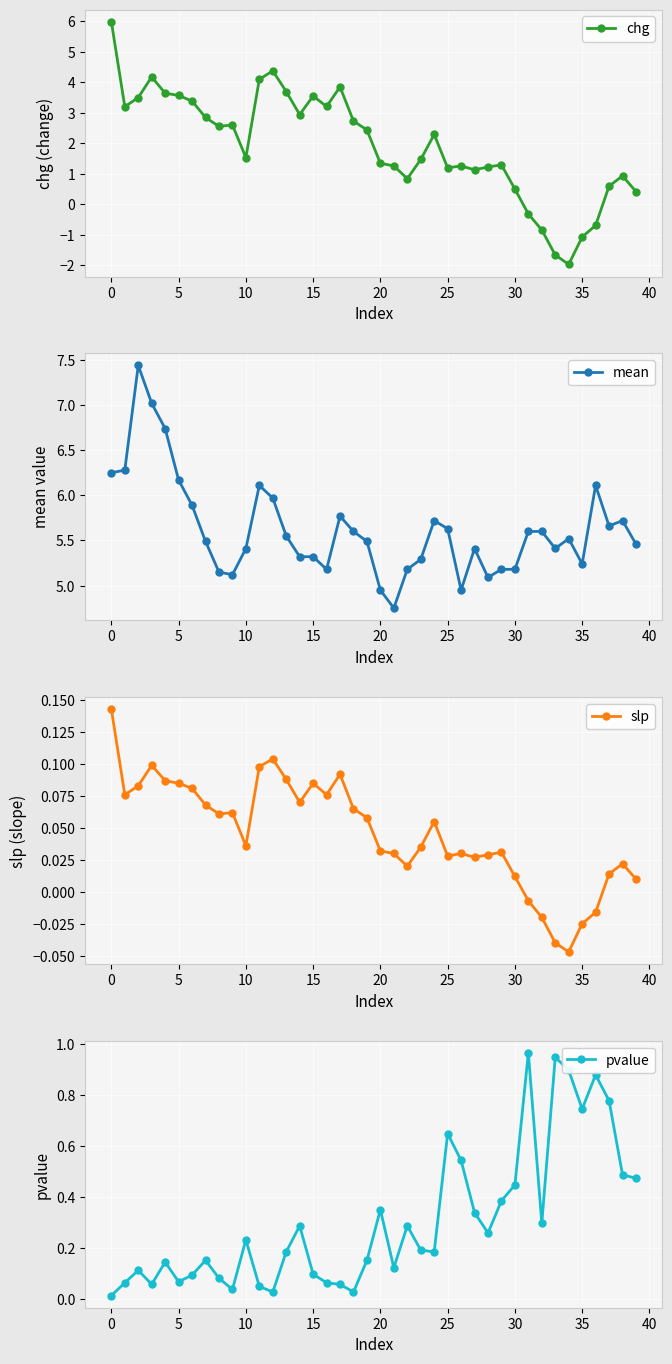

Reading left to right, what are all the values shown in this chart?

chg: 6.0	3.2	3.5	4.2	3.6	3.6	3.4	2.8	2.6	2.6	1.5	4.1	4.4	3.7	2.9	3.5	3.2	3.8	2.7	2.4	1.3	1.3	0.8	1.5	2.3	1.2	1.3	1.1	1.2	1.3	0.5	-0.3	-0.8	-1.7	-2.0	-1.1	-0.7	0.6	0.9	0.4
mean: 6.2	6.3	7.4	7.0	6.7	6.2	5.9	5.5	5.2	5.1	5.4	6.1	6.0	5.5	5.3	5.3	5.2	5.8	5.6	5.5	5.0	4.8	5.2	5.3	5.7	5.6	5.0	5.4	5.1	5.2	5.2	5.6	5.6	5.4	5.5	5.2	6.1	5.7	5.7	5.5
slp: 0.1	0.1	0.1	0.1	0.1	0.1	0.1	0.1	0.1	0.1	0.0	0.1	0.1	0.1	0.1	0.1	0.1	0.1	0.1	0.1	0.0	0.0	0.0	0.0	0.1	0.0	0.0	0.0	0.0	0.0	0.0	-0.0	-0.0	-0.0	-0.0	-0.0	-0.0	0.0	0.0	0.0
pvalue: 0.0	0.1	0.1	0.1	0.1	0.1	0.1	0.2	0.1	0.0	0.2	0.1	0.0	0.2	0.3	0.1	0.1	0.1	0.0	0.2	0.4	0.1	0.3	0.2	0.2	0.6	0.5	0.3	0.3	0.4	0.4	1.0	0.3	0.9	0.9	0.7	0.9	0.8	0.5	0.5